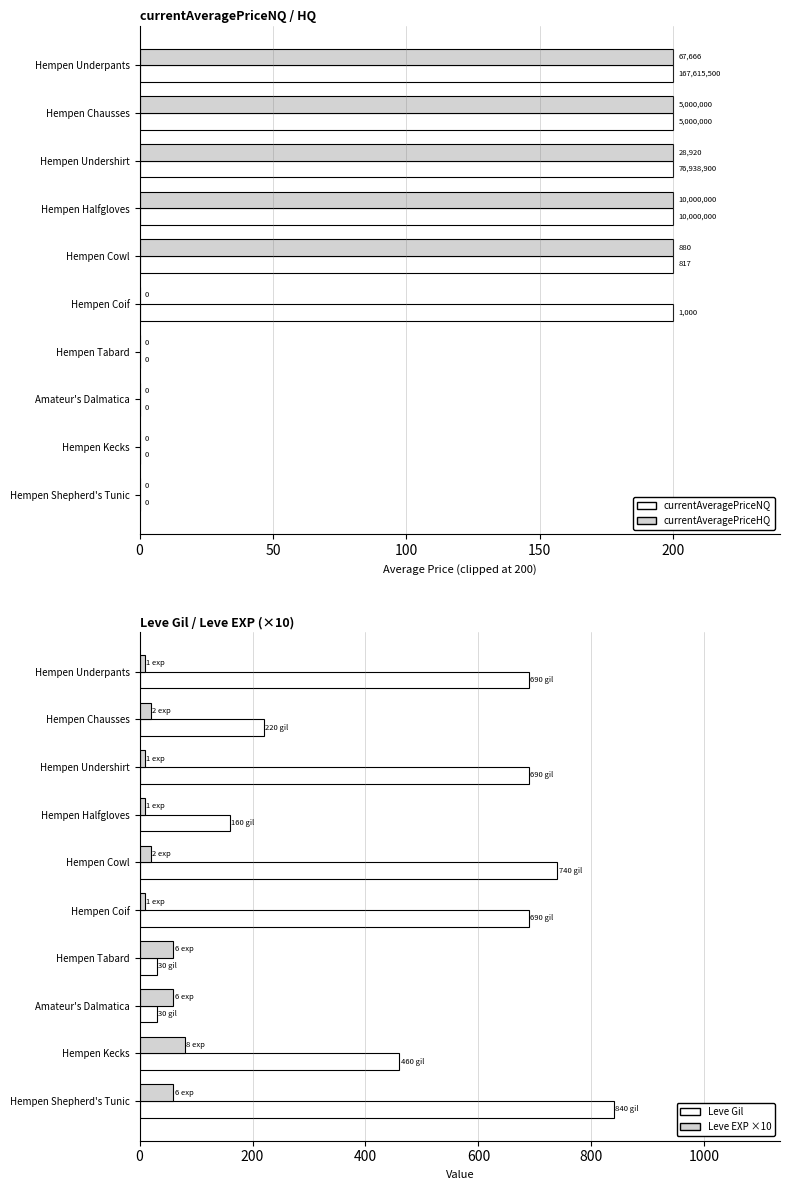

How many bars are there in total?

40